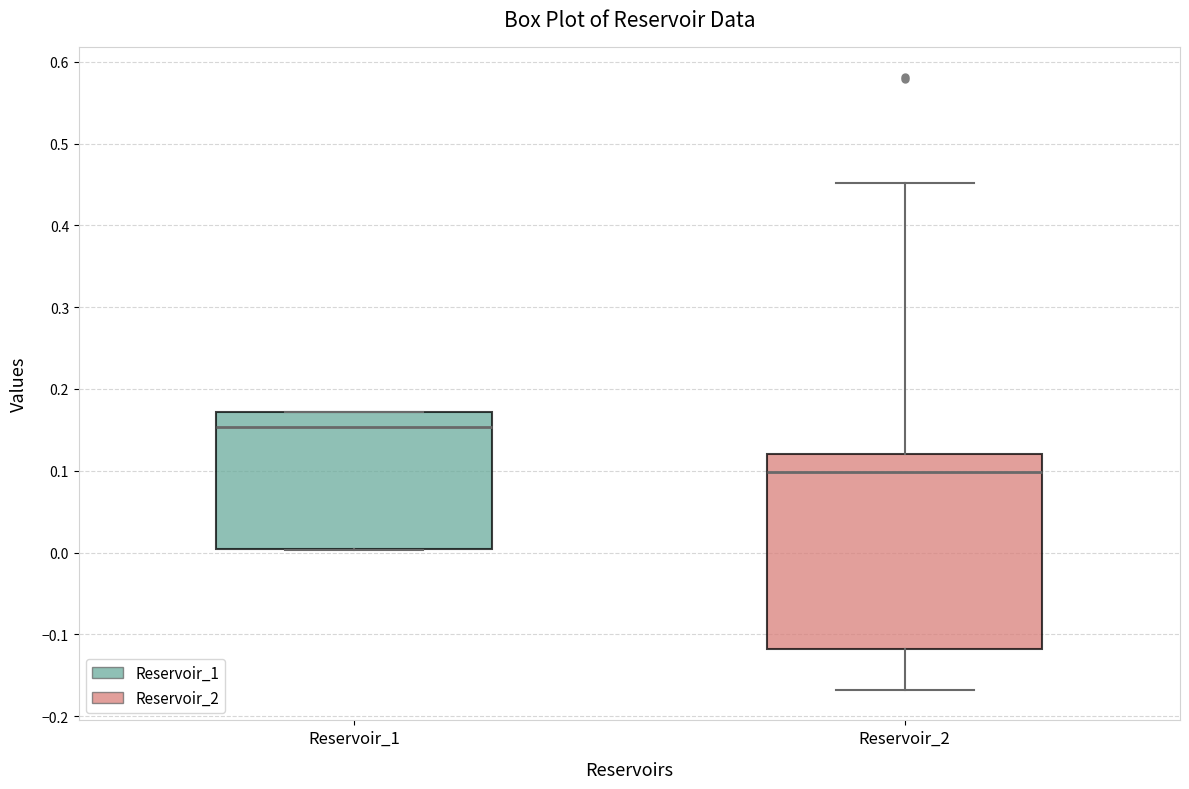

Comparing the boxes themselves (not the whiskers), which one is the tallest?

Reservoir_2